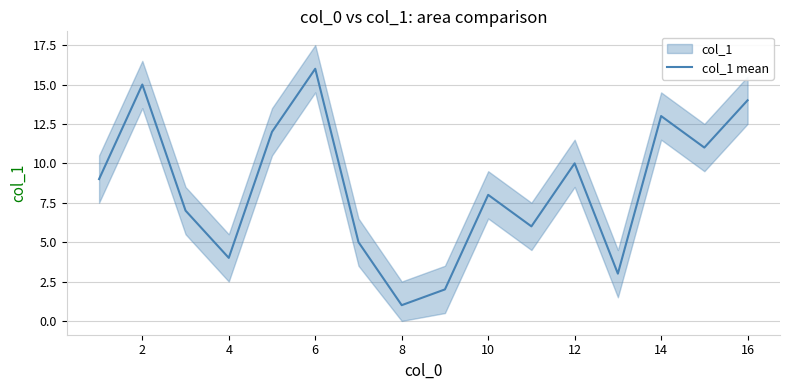

Reading right to left, extract all data points from this chart.

14	11	13	3	10	6	8	2	1	5	16	12	4	7	15	9